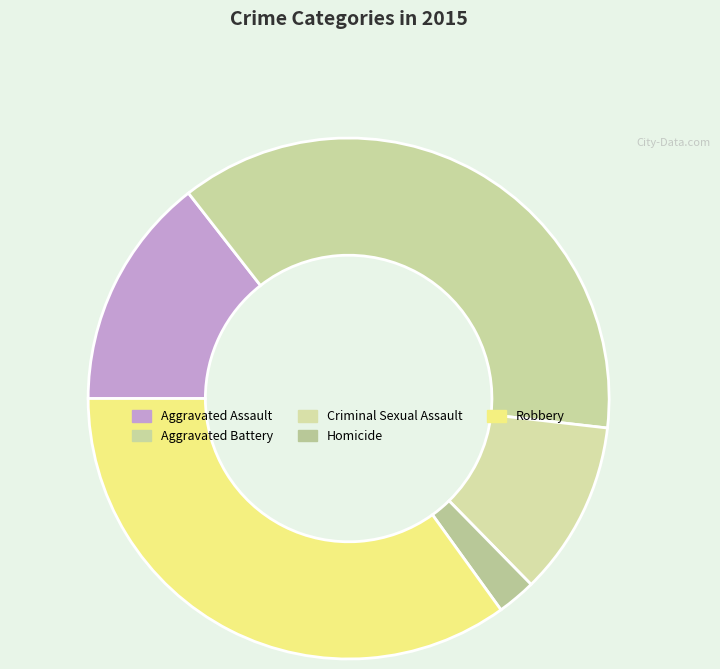

Which category has the biggest portion of the pie?

Aggravated Battery